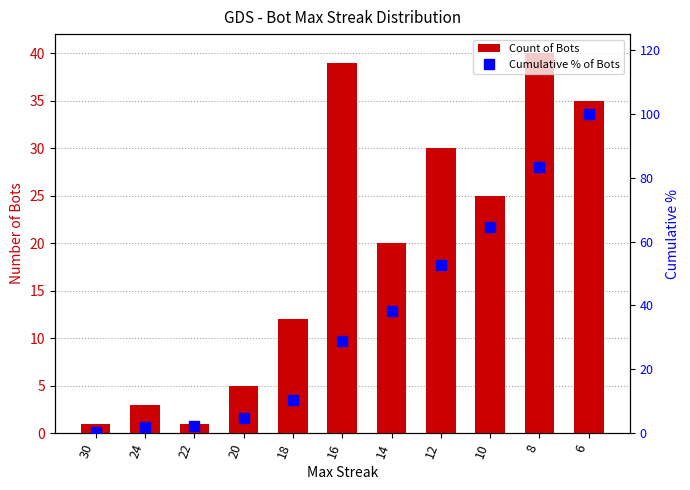

Which category has the highest value in the Count of Bots series?

8